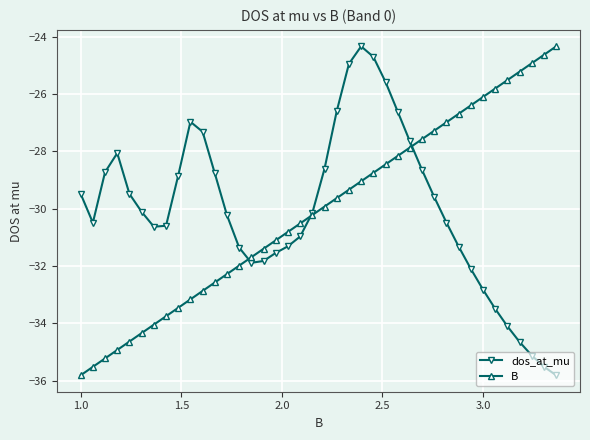

True or false: dos_at_mu has more than 2 points higher than both neighbors.

True